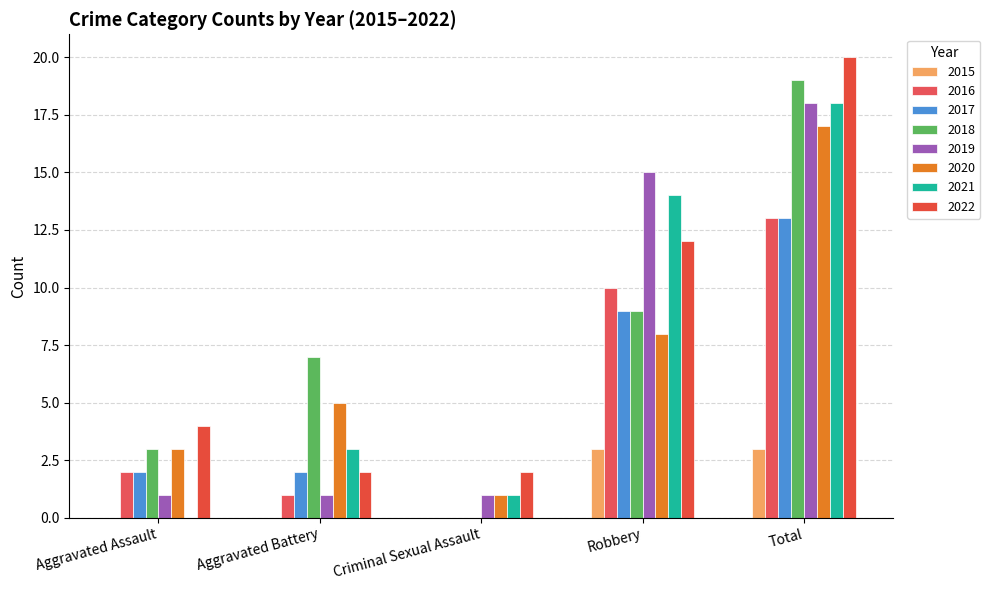

Which series has the largest total across all categories?

2022